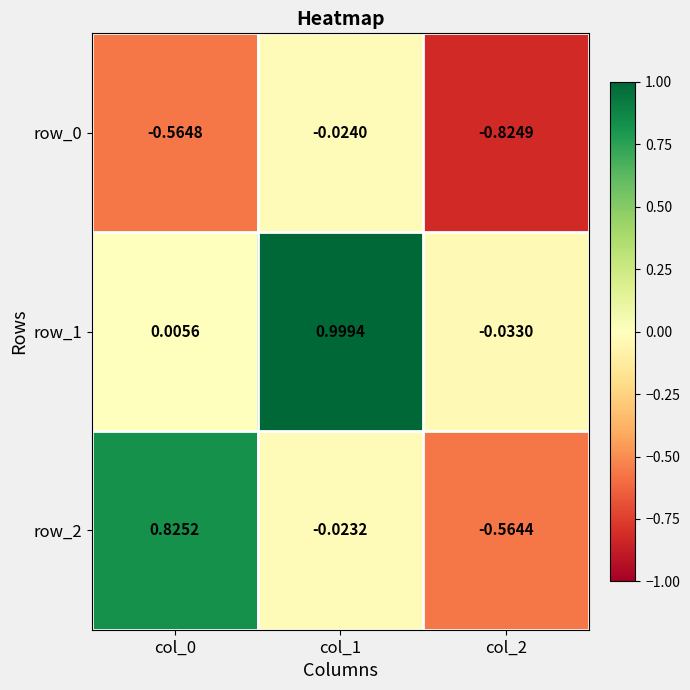

Reading left to right, what are all the values shown in this chart?

row_0: col_0=-0.6	col_1=-0.0	col_2=-0.8
row_1: col_0=0.0	col_1=1.0	col_2=-0.0
row_2: col_0=0.8	col_1=-0.0	col_2=-0.6